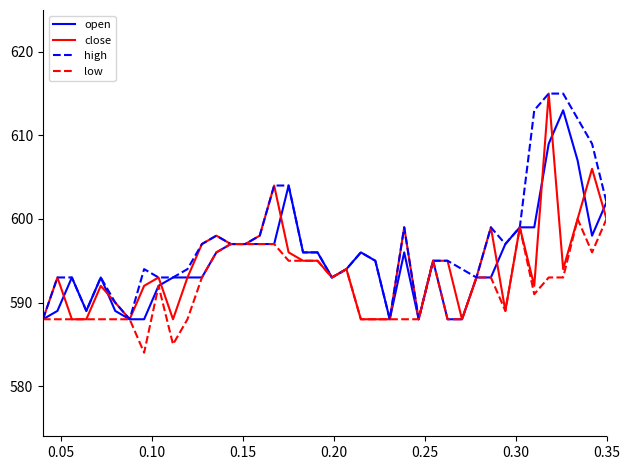

Does the chart have visible grid lines?

No